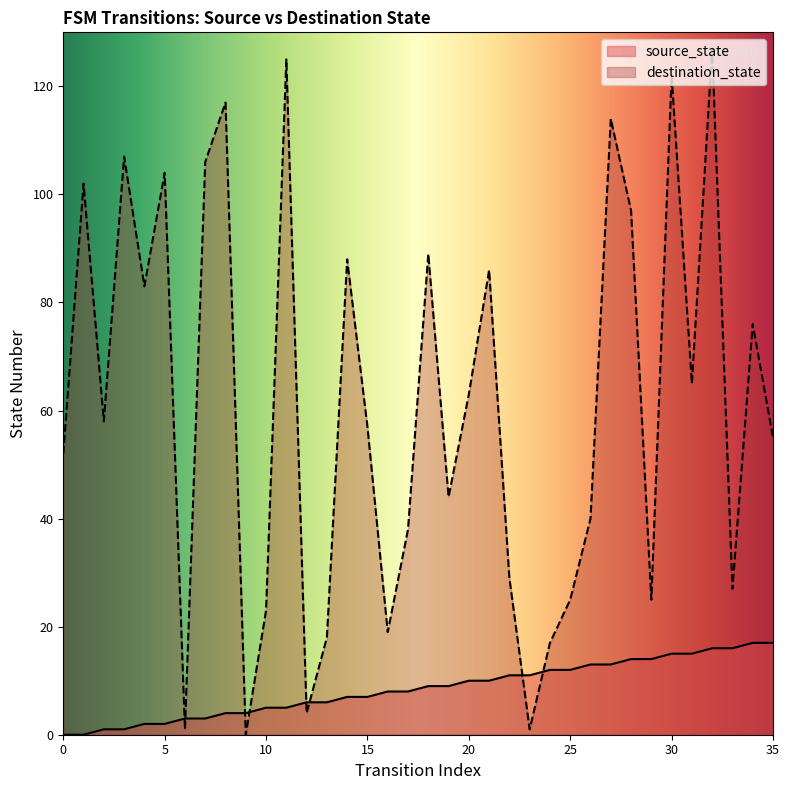

At 10, list the series in order from smallest to largest.

source_state, destination_state